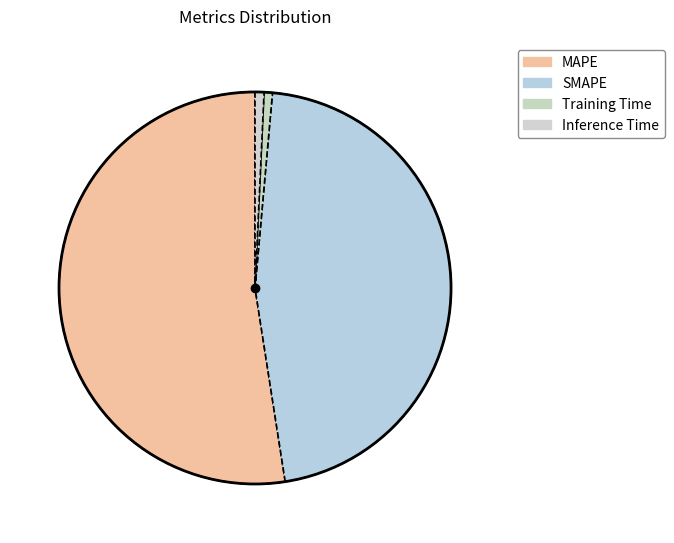

To the nearest percent, what is the difference between the Inference Time and SMAPE slice percentages?

45%